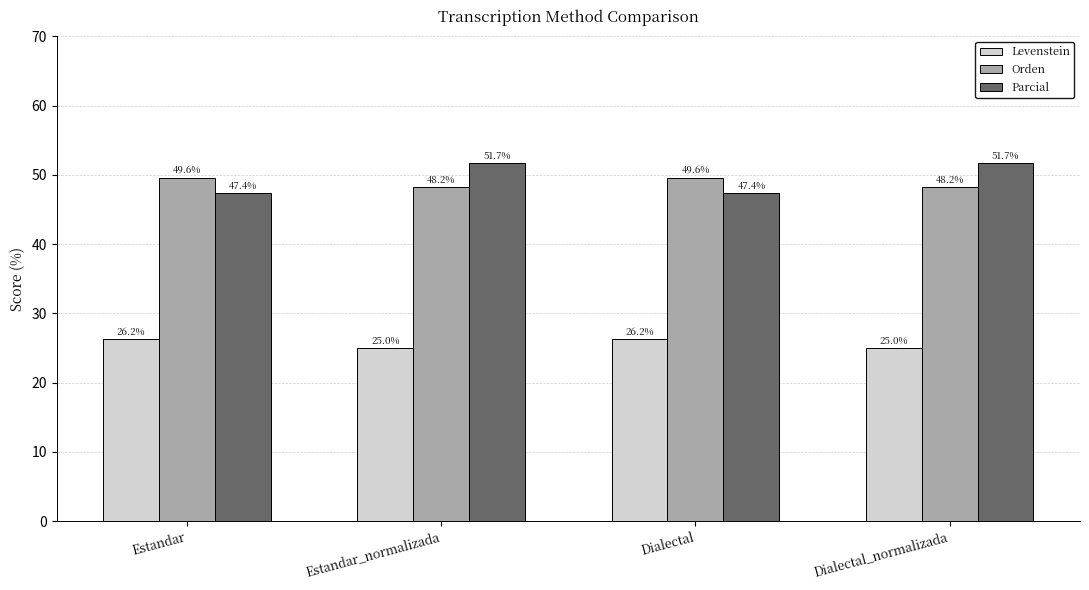

How many groups of bars are there?

4